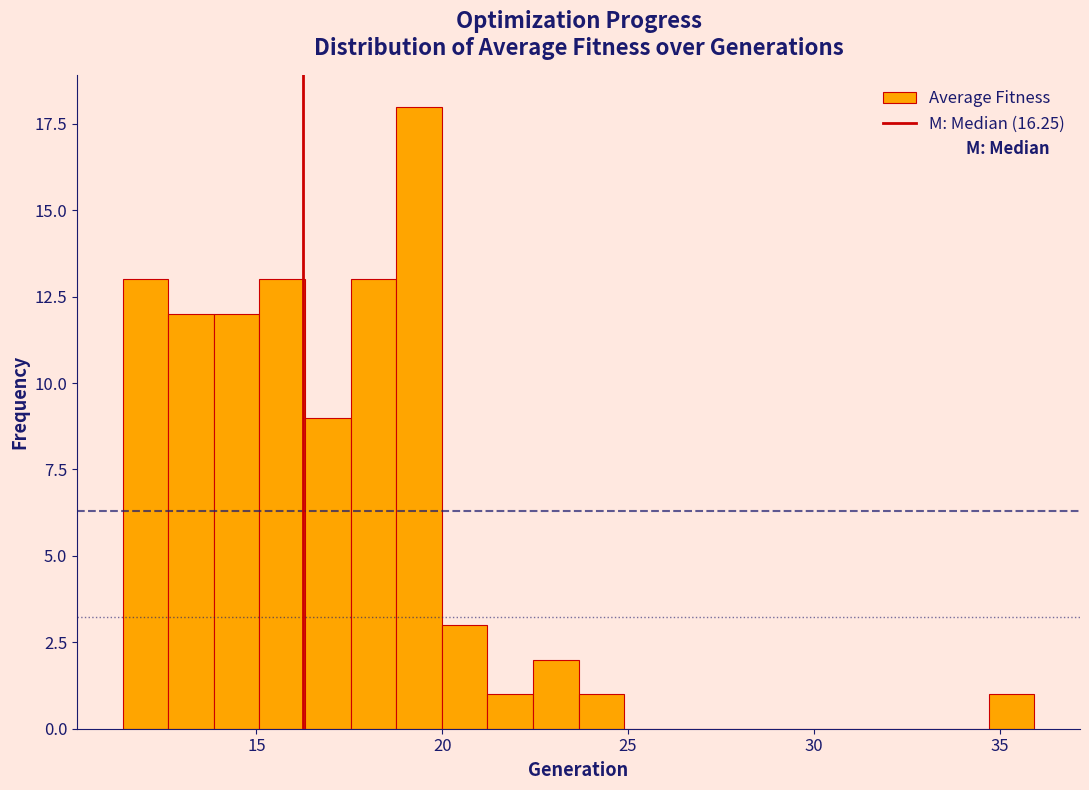

Read against the x-axis, roughly where is the centre of the tallest bar?

19.5